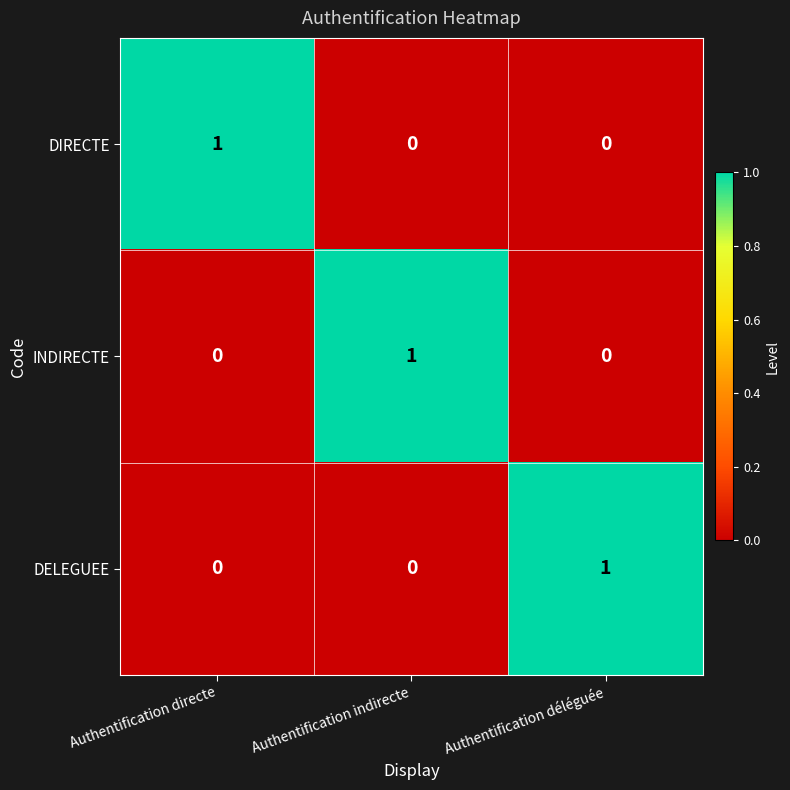

Which category has the highest value in the INDIRECTE series?

Authentification indirecte